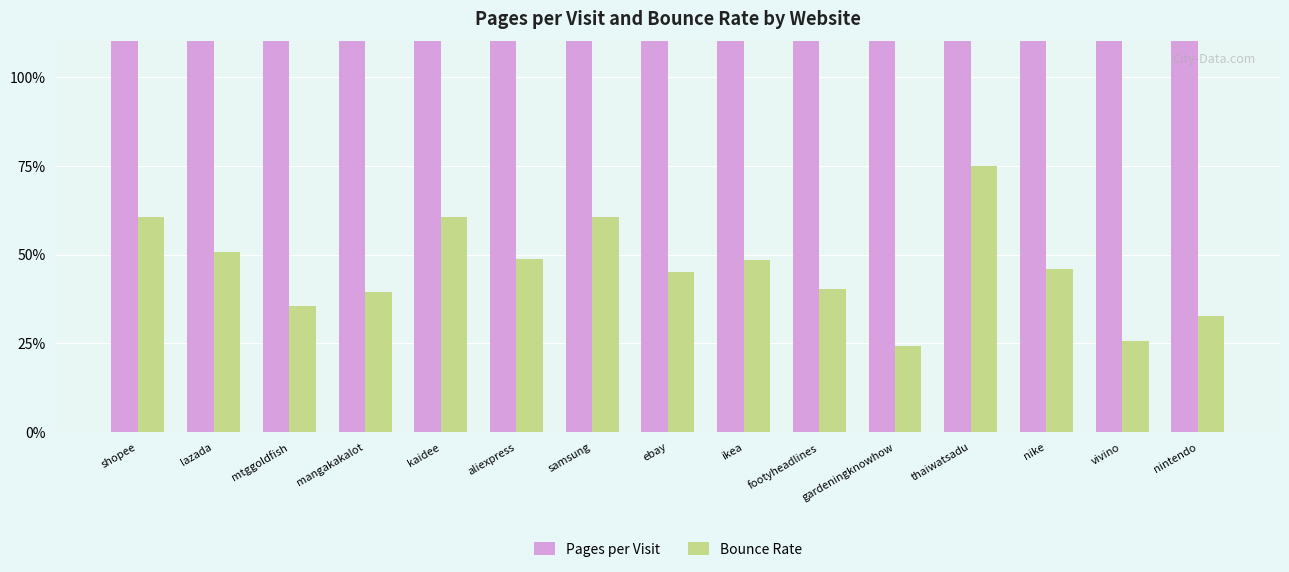

Is the value of Bounce Rate at gardeningknowhow greater than the value of Pages per Visit at shopee?

No